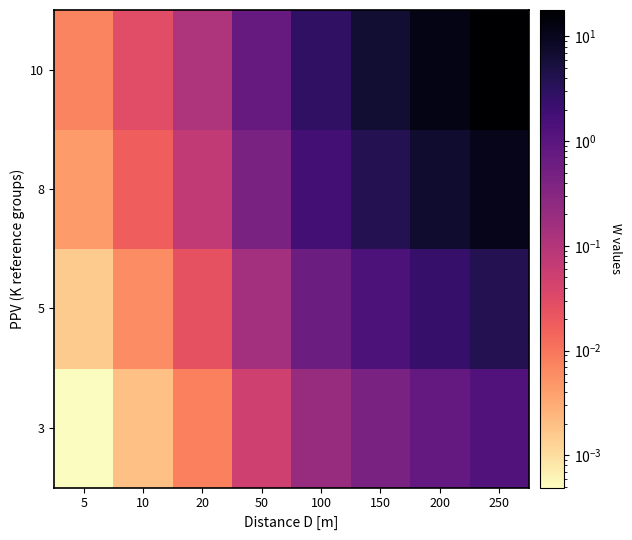

Which has a higher value, 100 or 10?

100